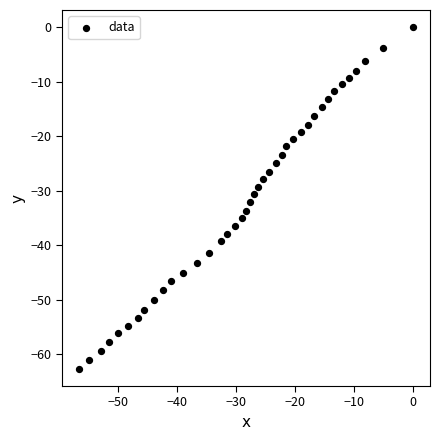

What is the range of Y values (max minus min)?

62.7